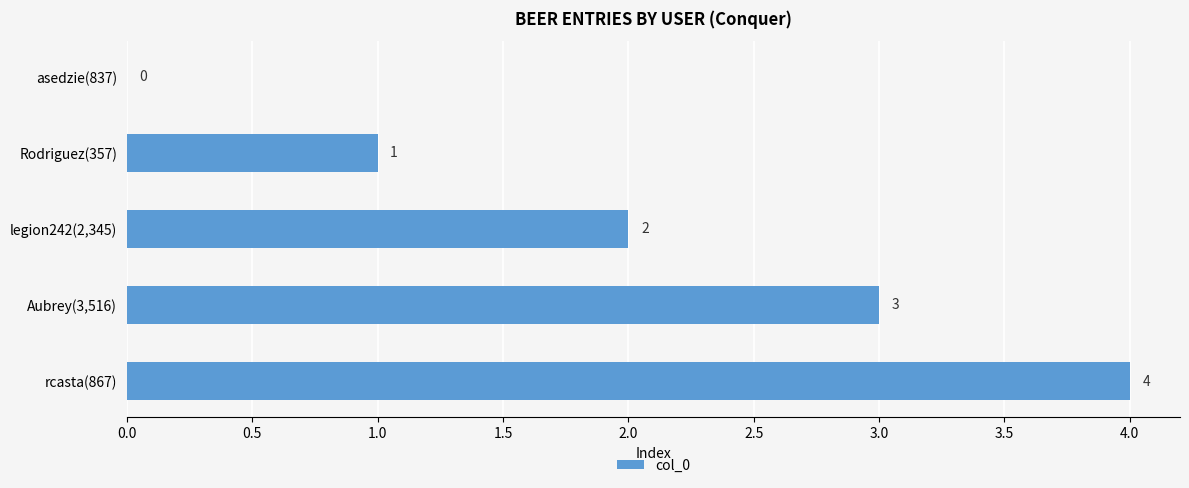

What is the sum of all values?

10